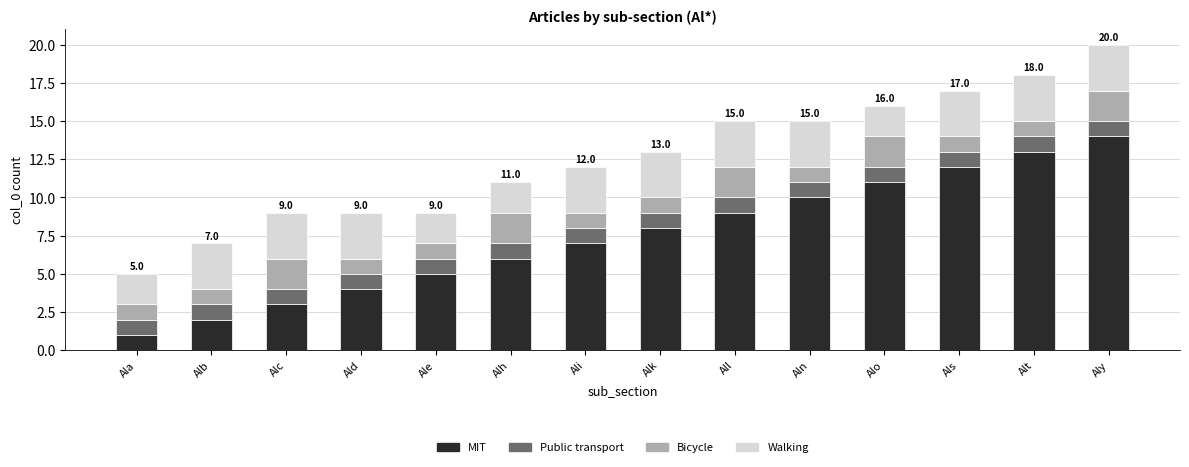

Are the bars horizontal?

No